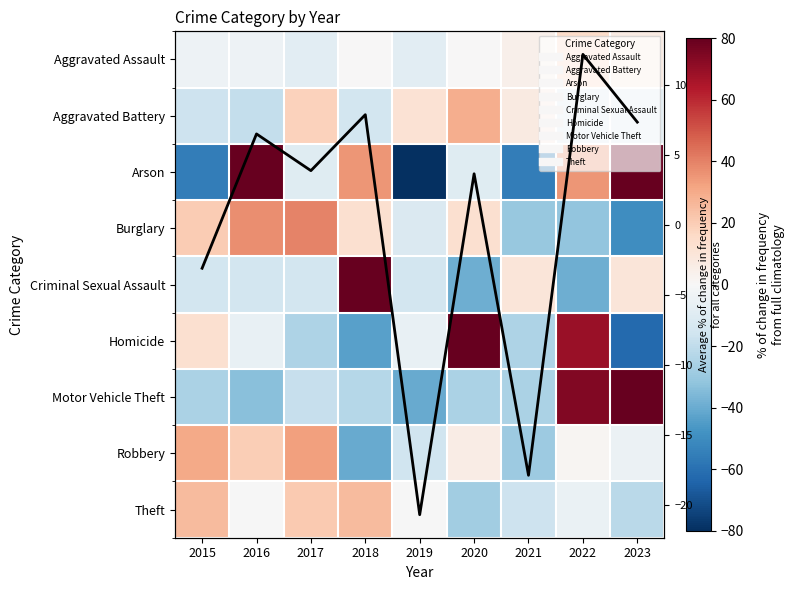

True or false: Arson has a value of 35.0 at 2022.

True